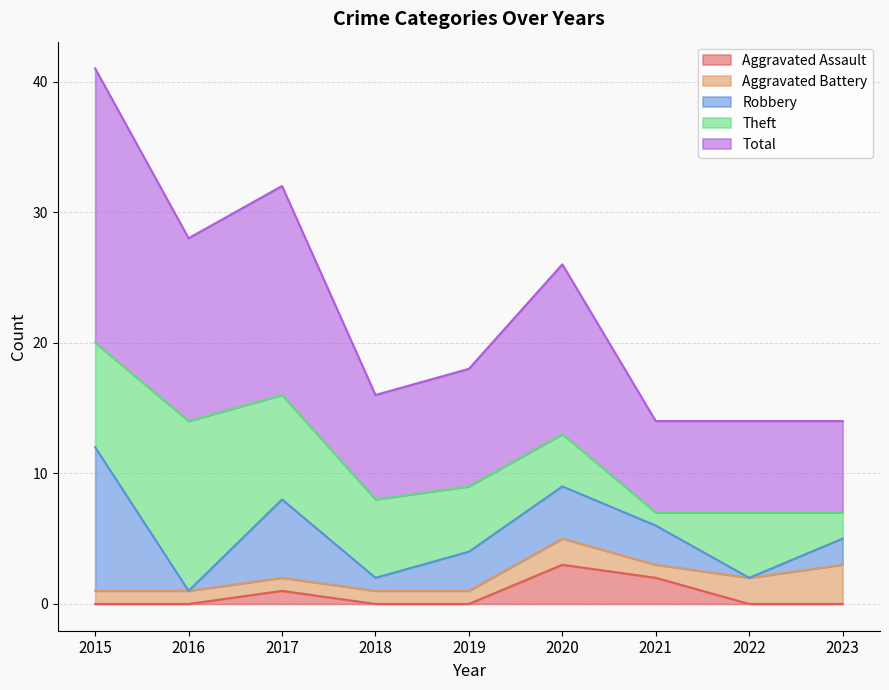

How many interior local valleys does the Aggravated Battery series have?

1